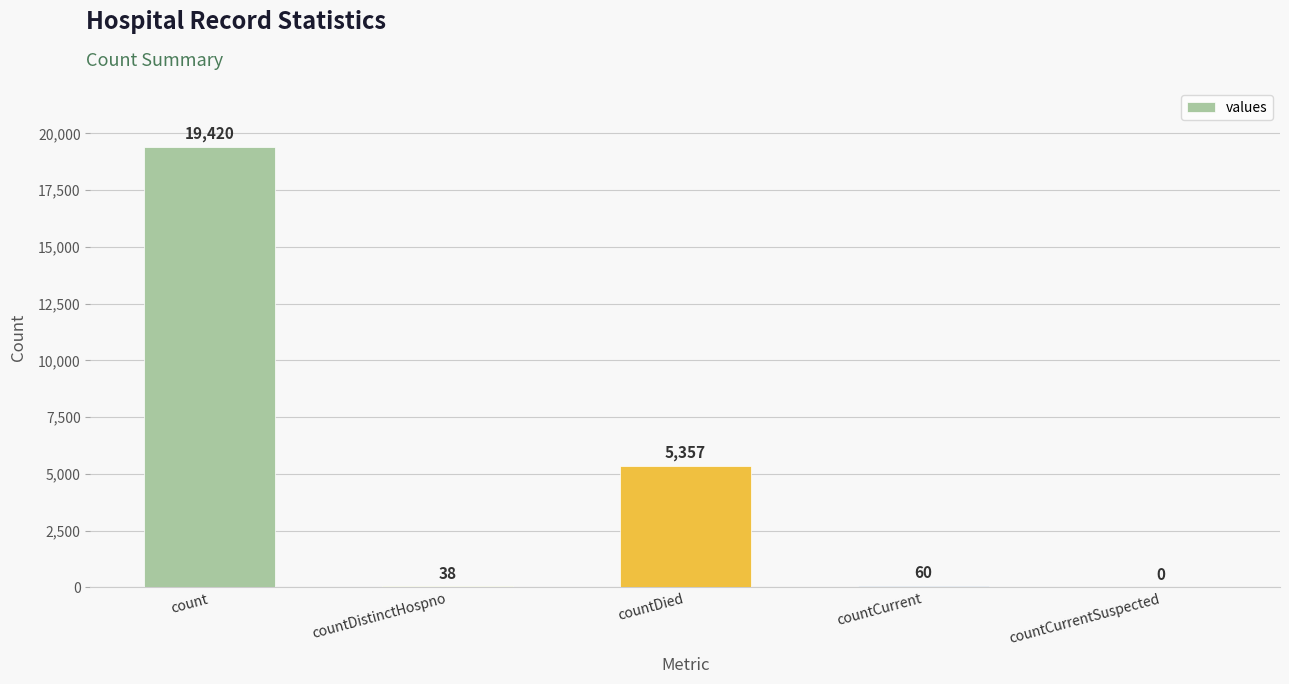

Reading left to right, list all the values displayed in this chart.

19420	38	5357	60	0